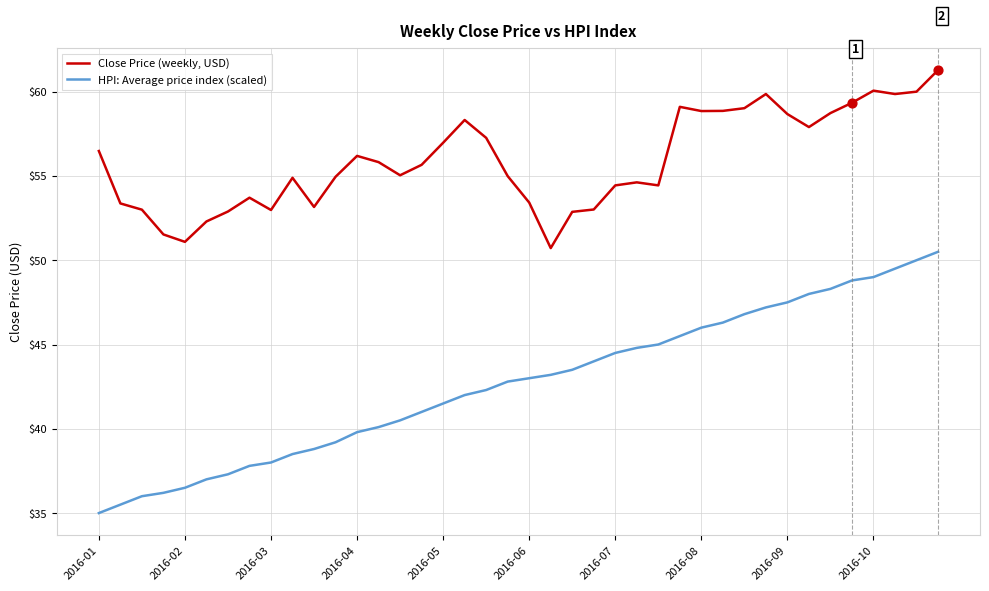

What is the smallest value displayed?

35.0